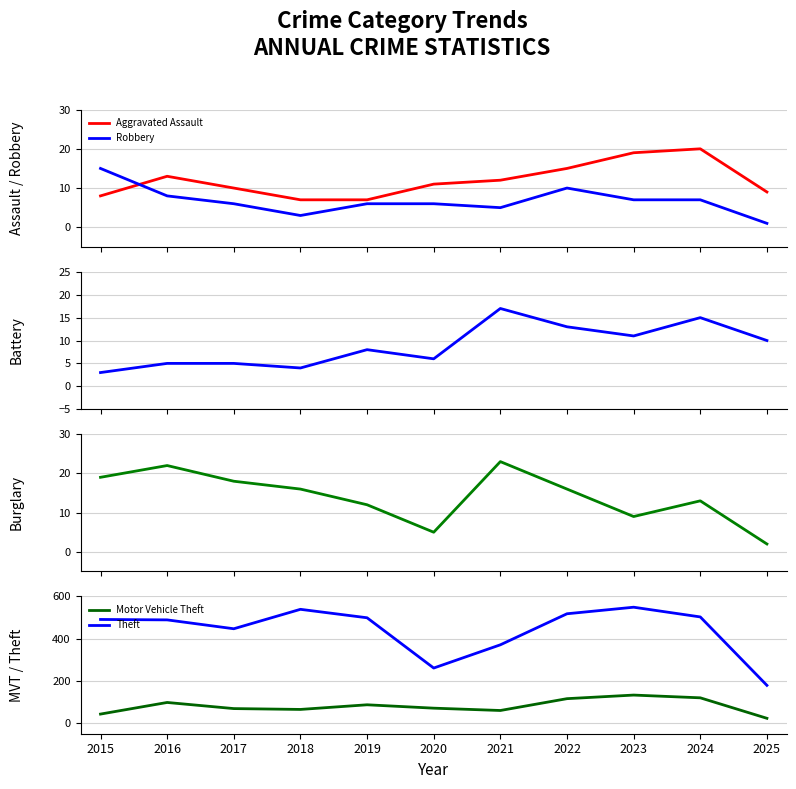

What is the average value of the Robbery series?

7